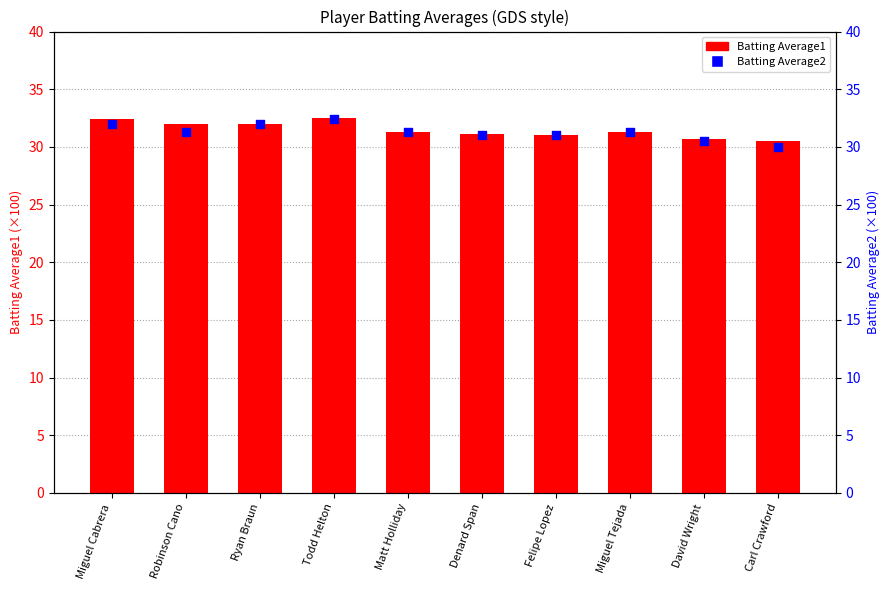

At how many categories does at least one series exceed 30?

10